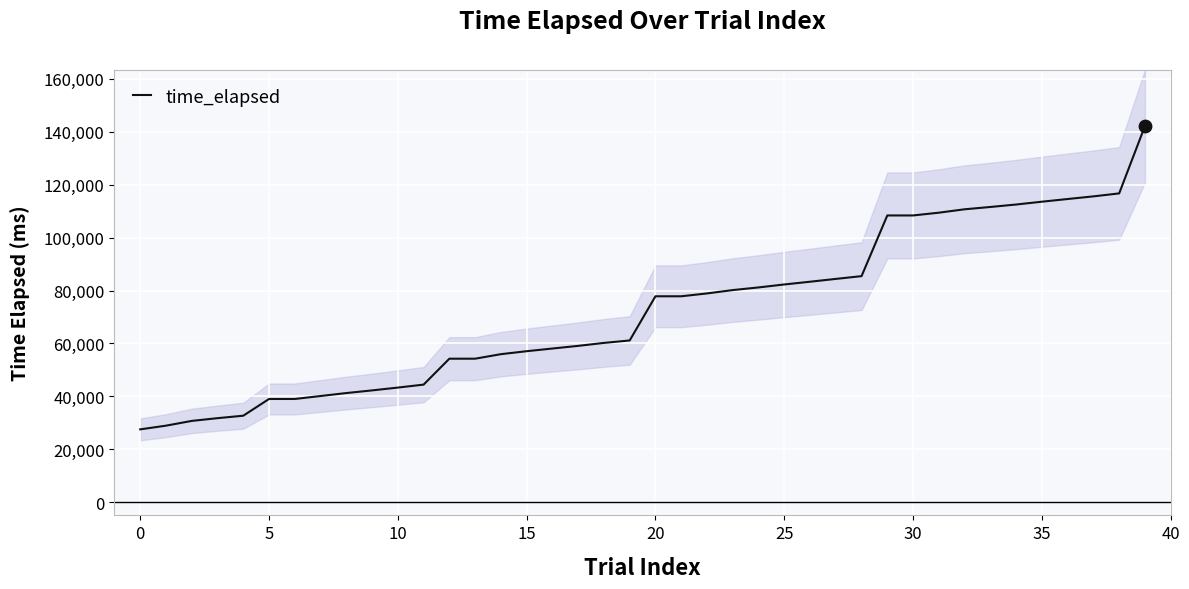

What is the highest value of the time_elapsed series?

142149